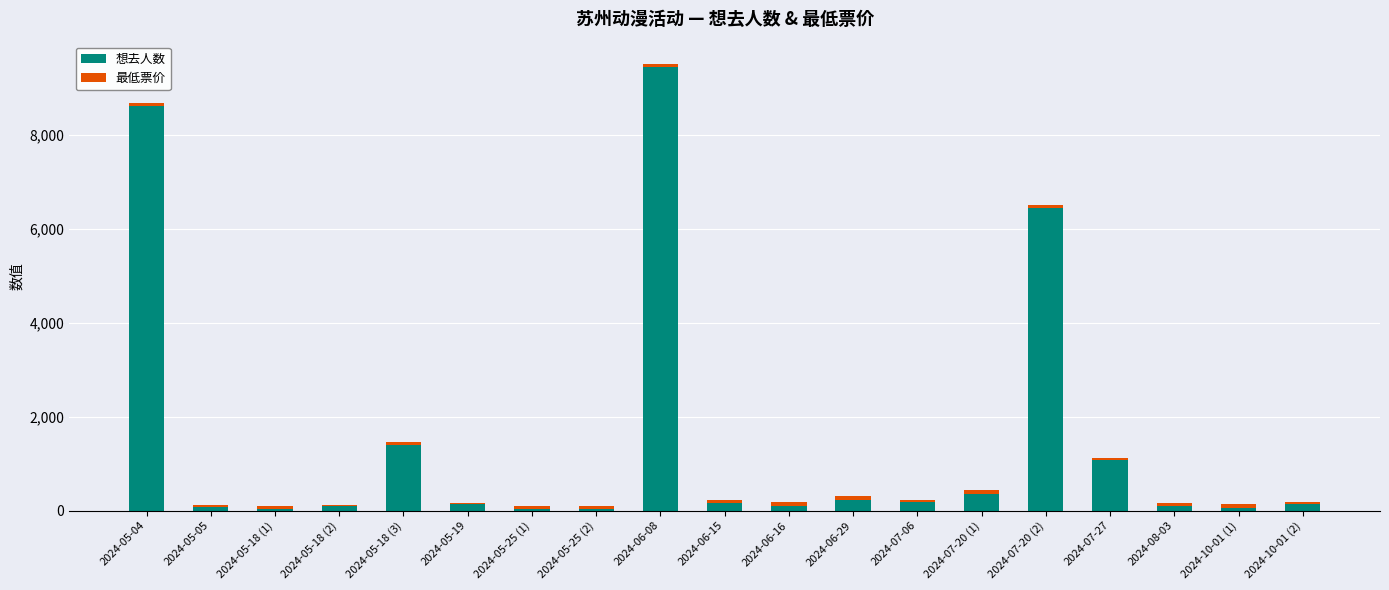

Where is 想去人数 nearest to the value 4738?

2024-07-20 (2)